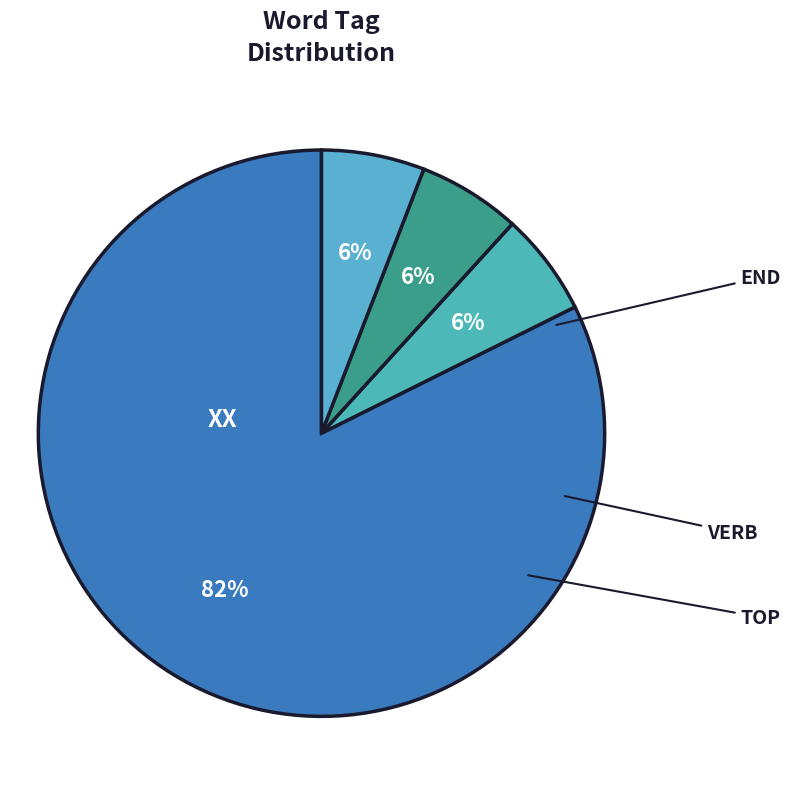

What percentage is the XX slice, to the nearest percent?

82%